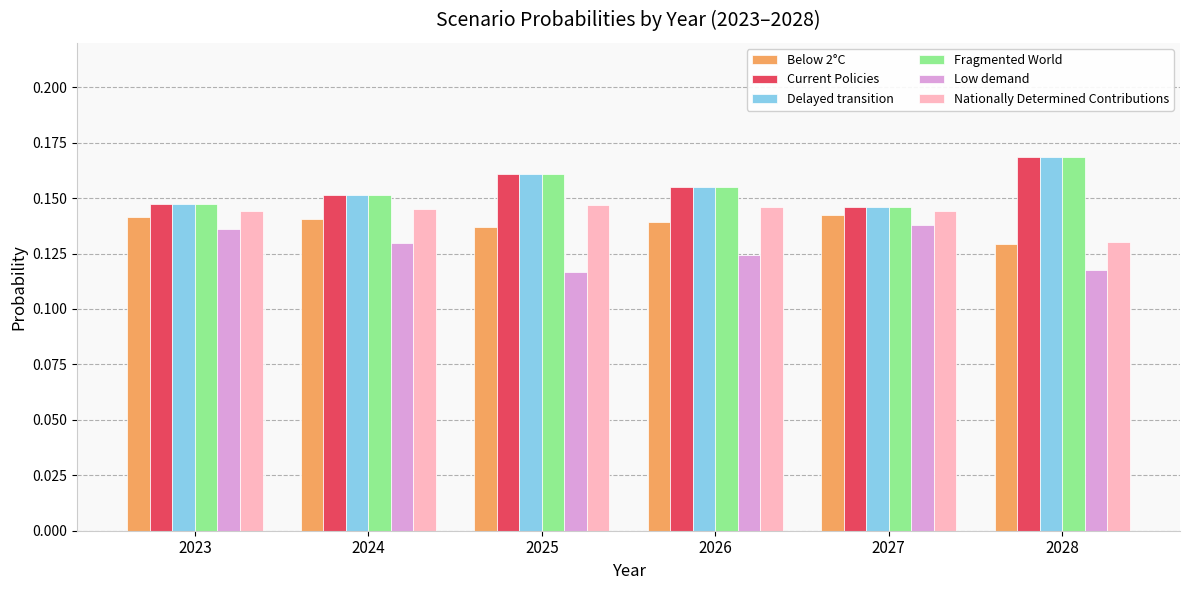

Which category has the highest value across all series?

2028